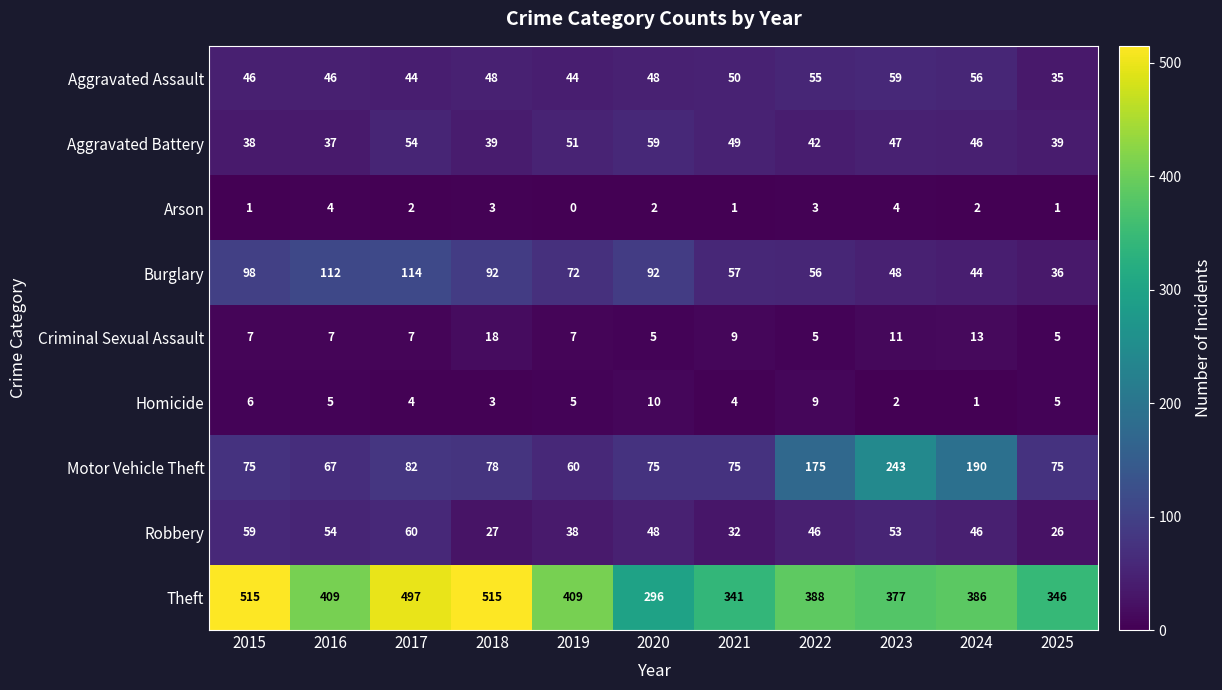

Is it true that Homicide equals 10 at 2020?

True